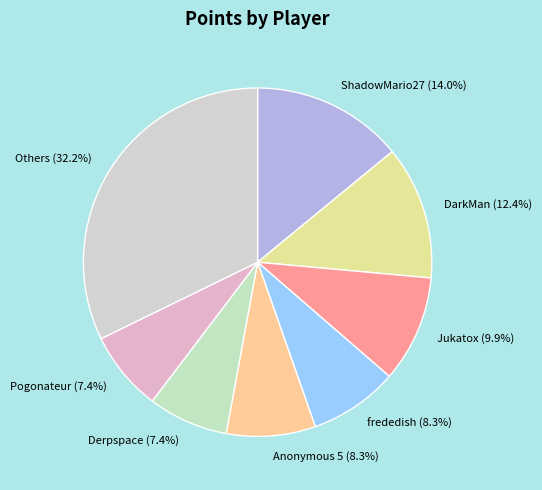

Between Others and Jukatox, which is larger?

Others